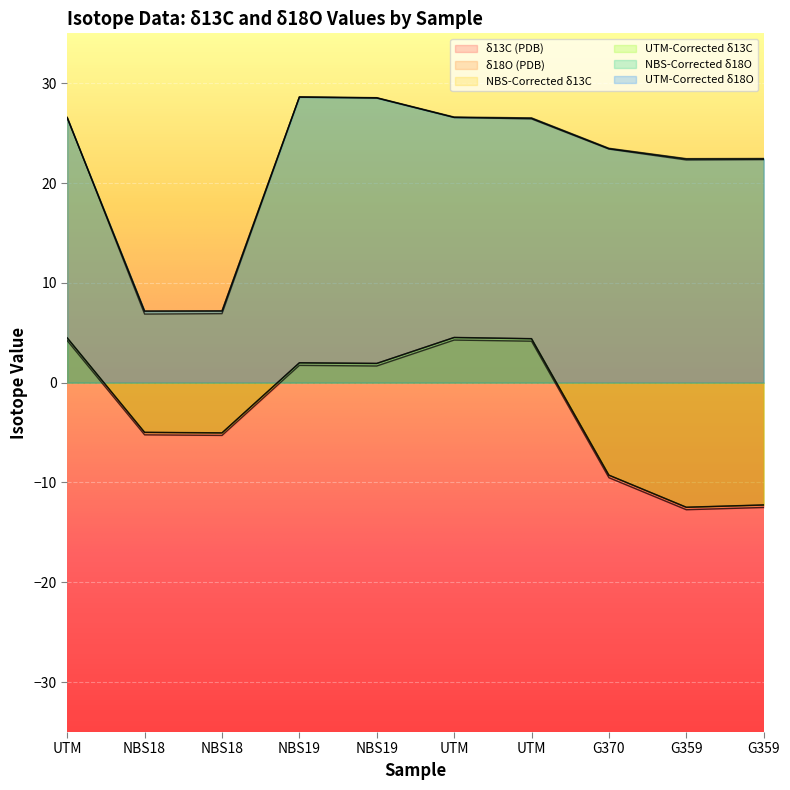

Which series changed the most between UTM and G370?

NBS-Corrected δ13C